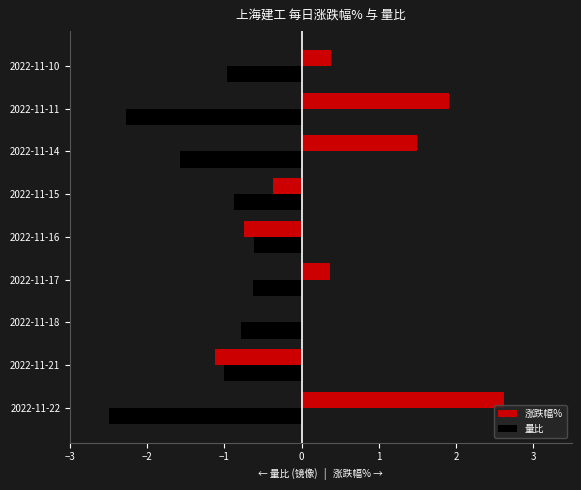

What is the approximate value of 量比 at 2022-11-16?

-0.6